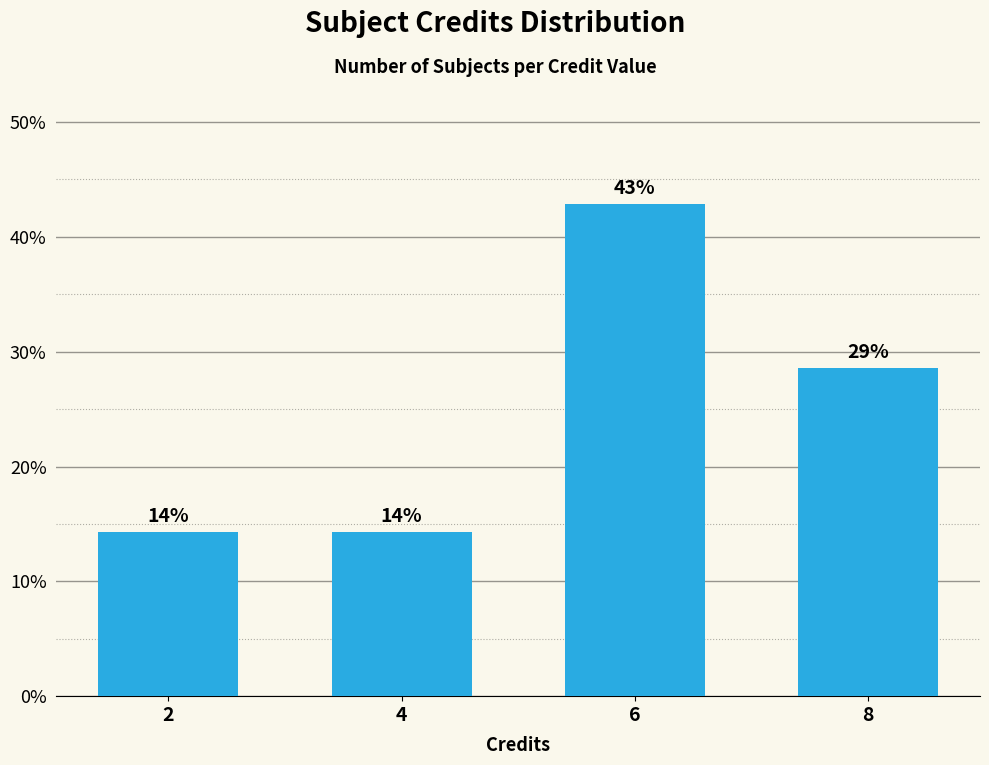

What is the value of the 2nd bar from the left?

14.3